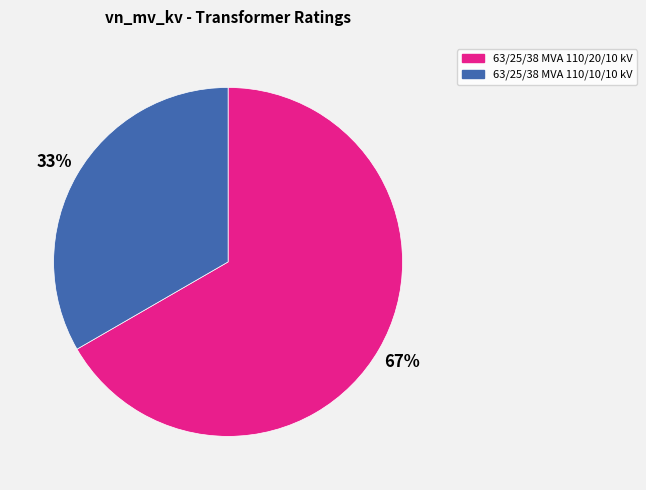

Which category has the biggest portion of the pie?

63/25/38 MVA 110/20/10 kV